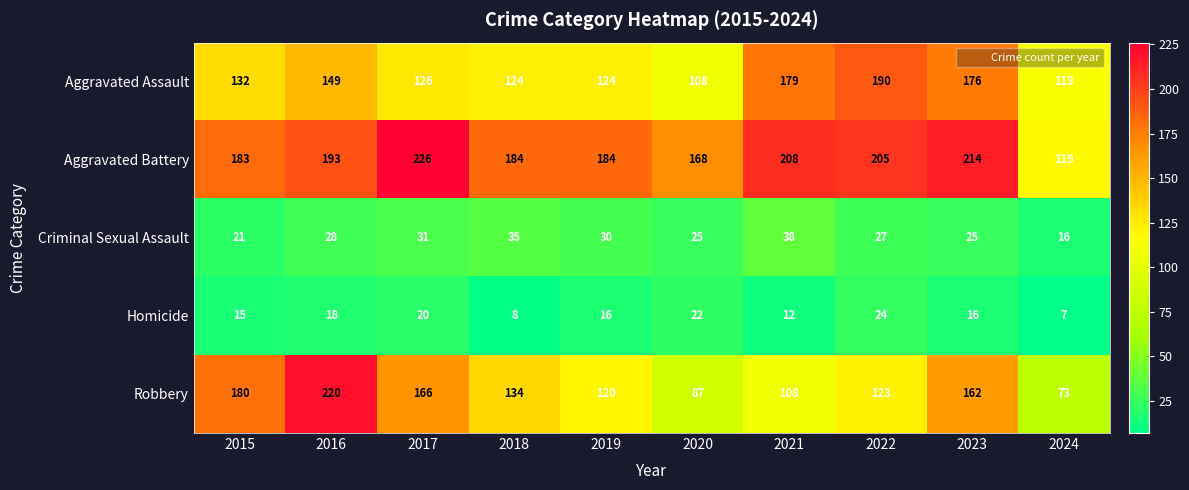

Between 2017 and 2019, which series saw the biggest shift?

Robbery